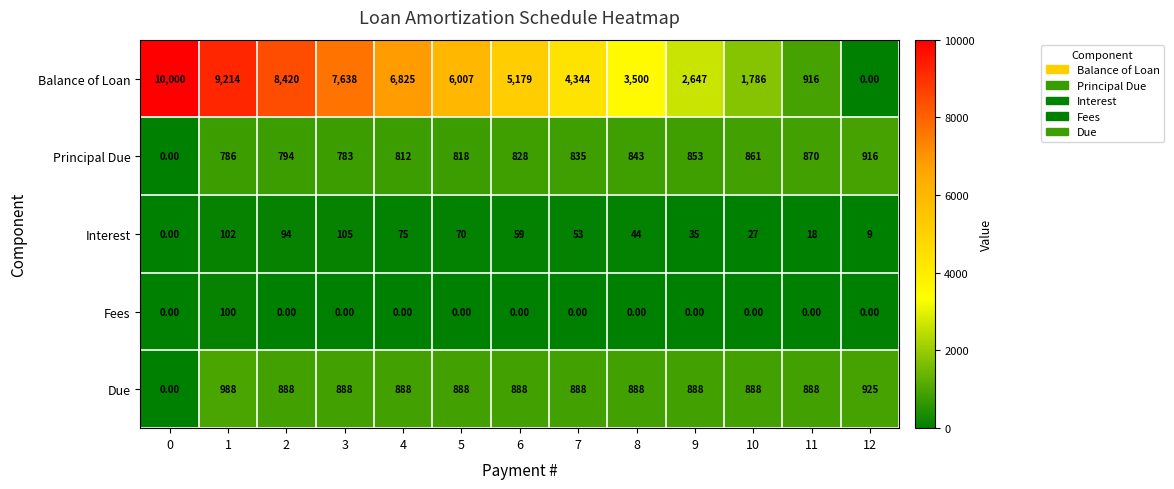

What is the difference between the second highest and minimum values in the Due series?

925